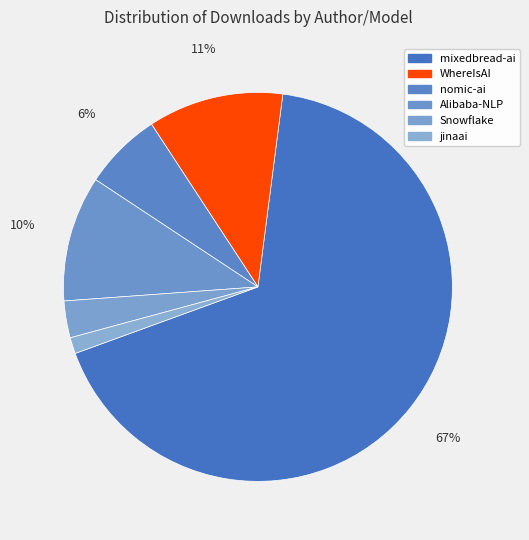

How many slices are in this pie chart?

6